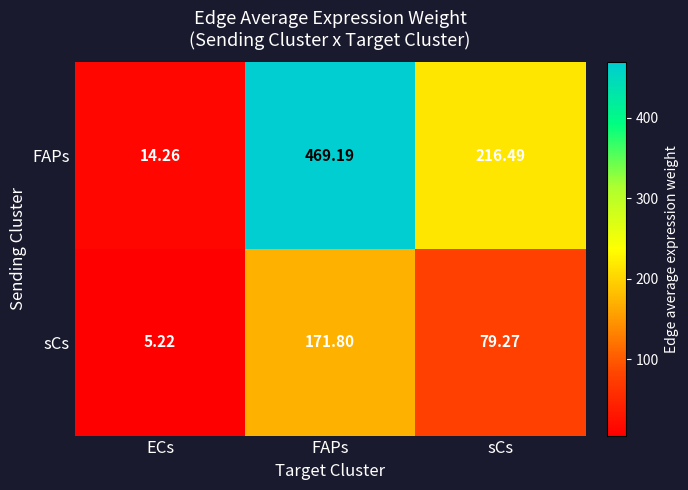

Between ECs and FAPs, which series saw the biggest shift?

FAPs